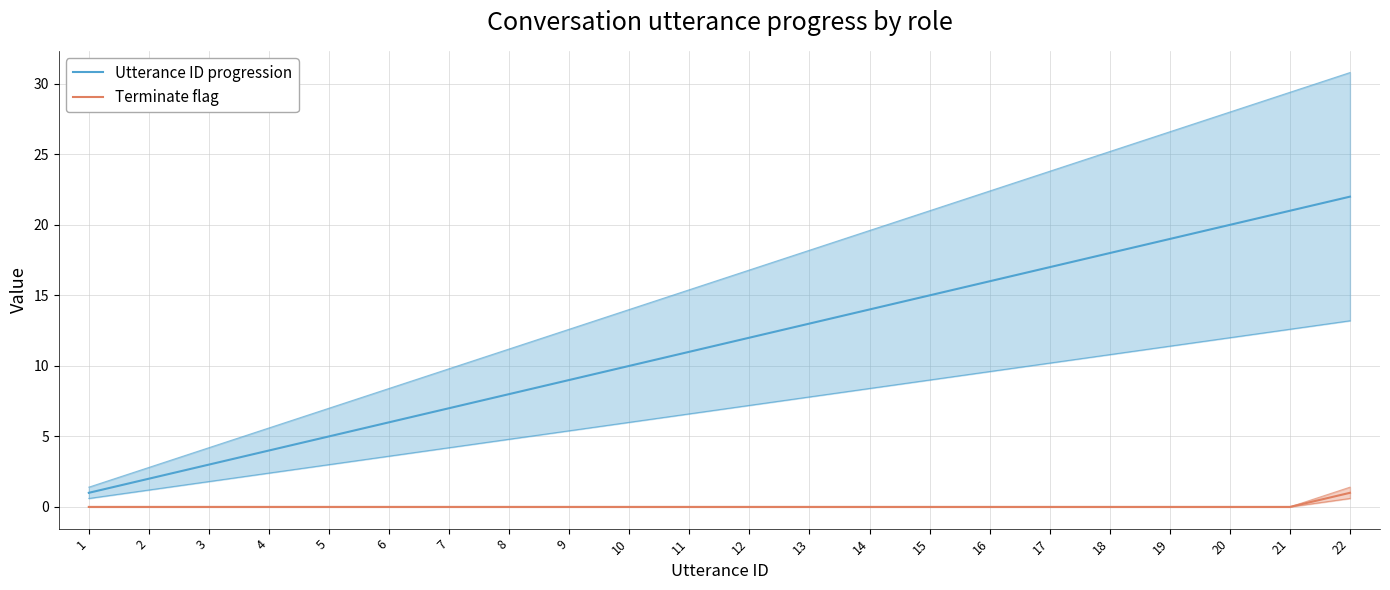

Which series changed the most between 15 and 17?

Utterance ID progression